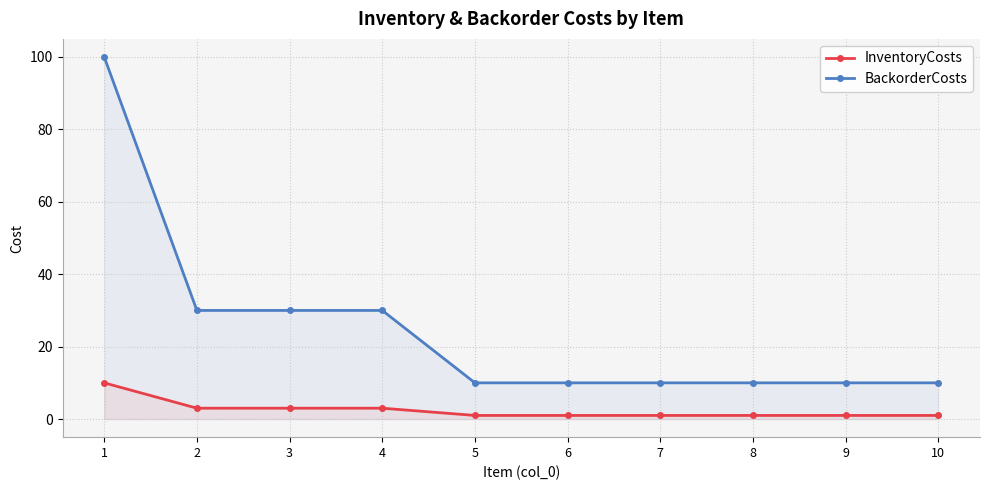

What is the difference between the maximum and minimum values in the BackorderCosts series?

90